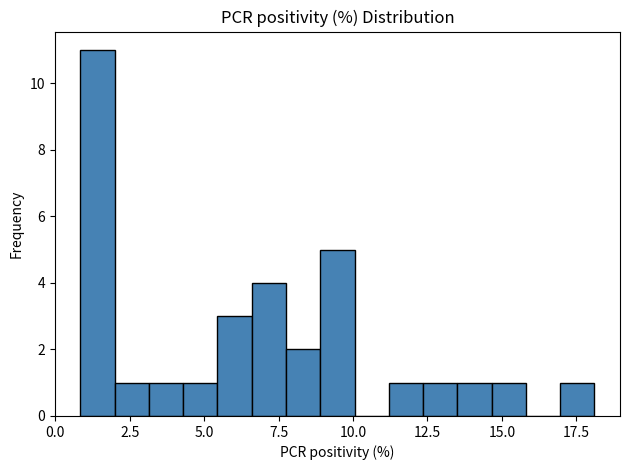

Read against the x-axis, roughly where is the centre of the tallest bar?

1.5